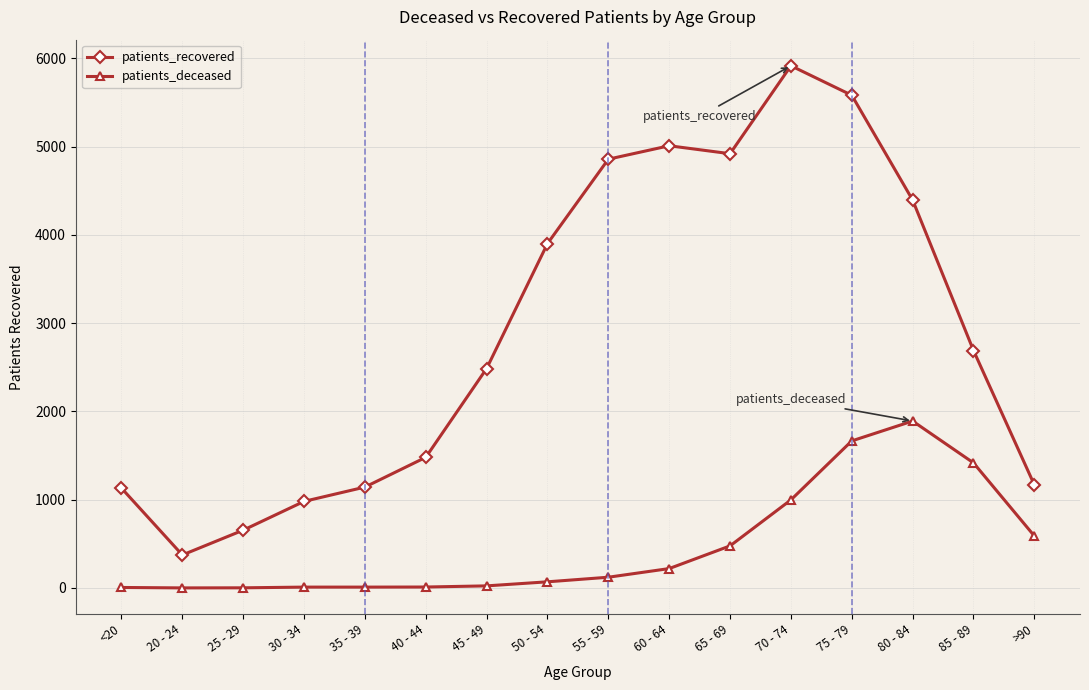

What is the spread (max minus min) of values at 50 - 54?

3831